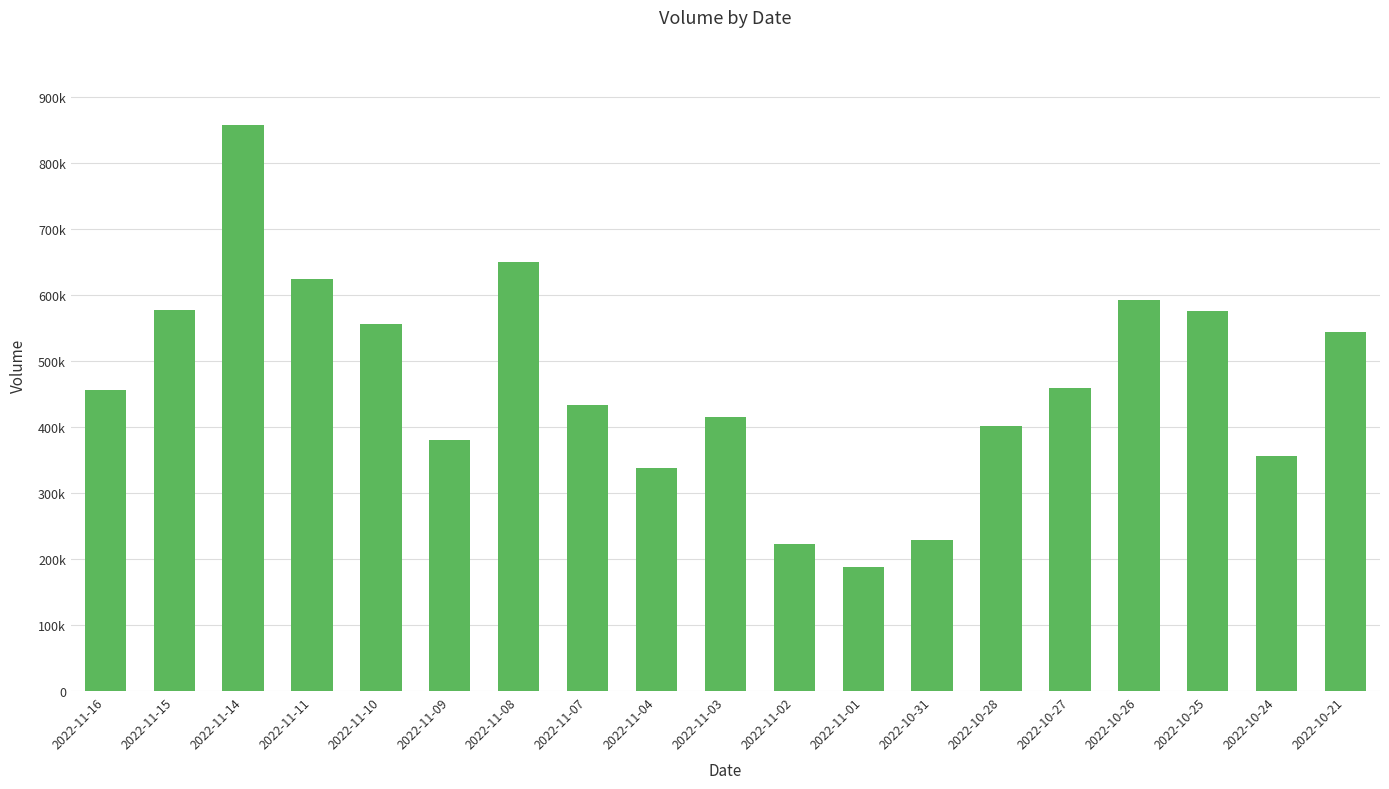

Which has a higher value, 2022-11-02 or 2022-11-01?

2022-11-02